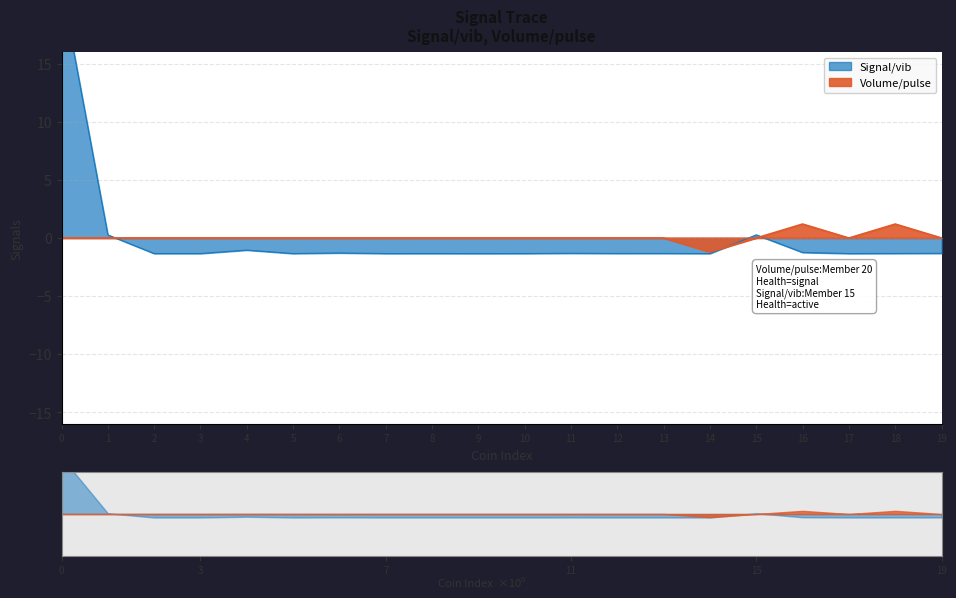

How many interior local valleys (lower than both neighbors) does the data have?

7